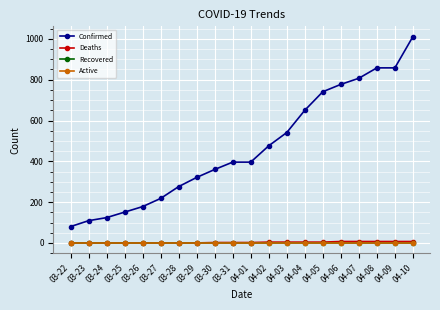

True or false: Active has a value of 0 at 04-10.

True